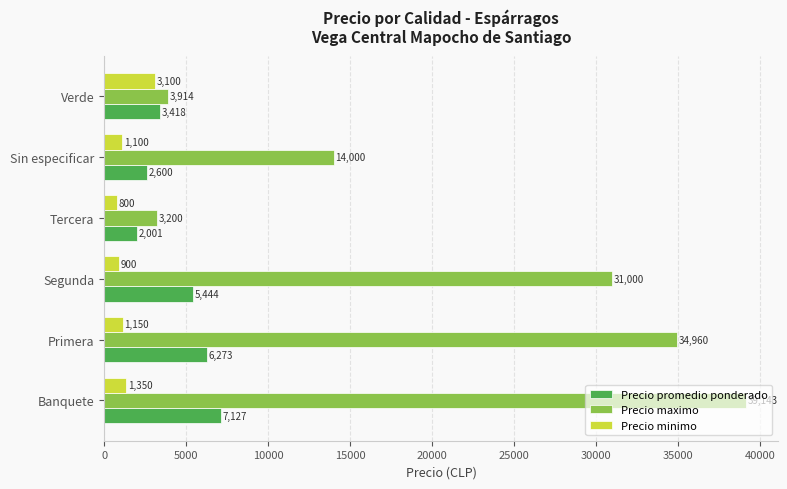

Which series has the largest total across all categories?

Precio maximo